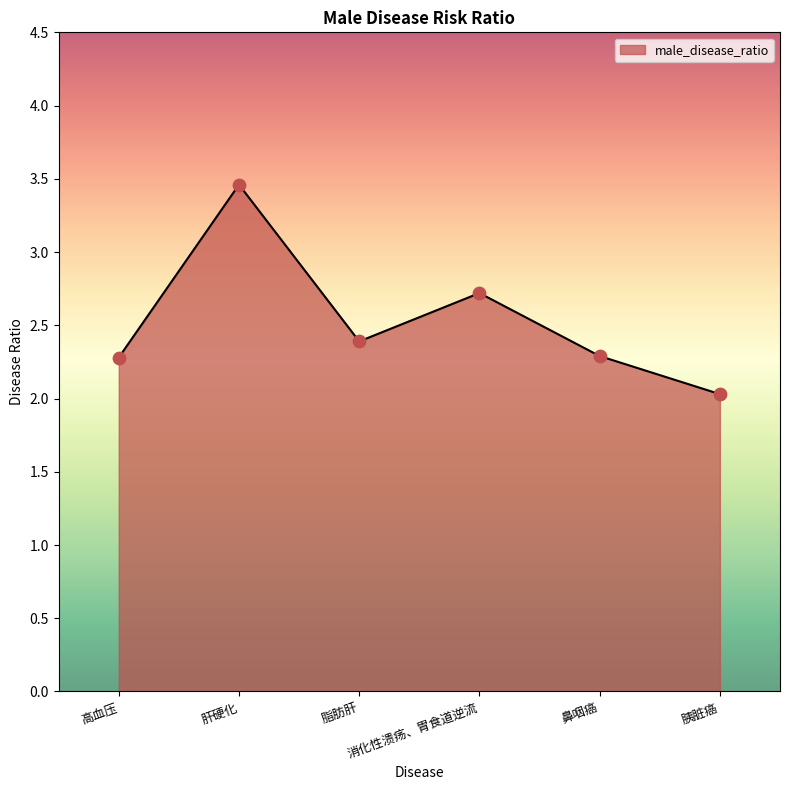

Between 高血压 and 脂肪肝, which is larger?

脂肪肝